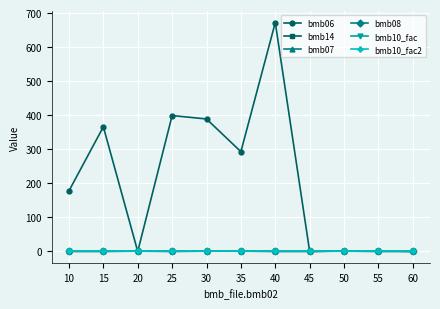

Does the chart have visible grid lines?

Yes